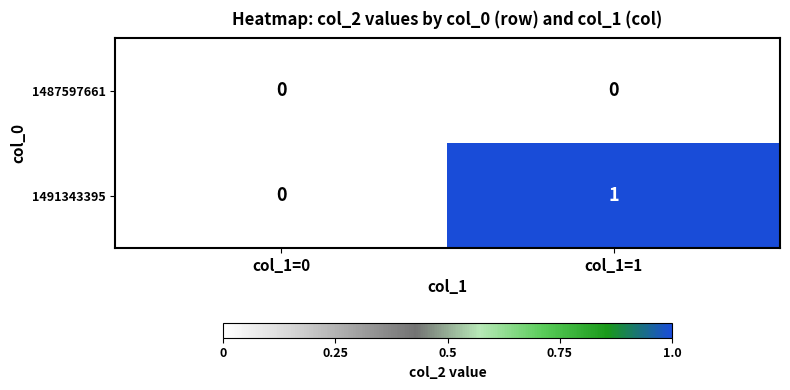

Is it true that 1487597661 equals 0 at col_1=1?

True